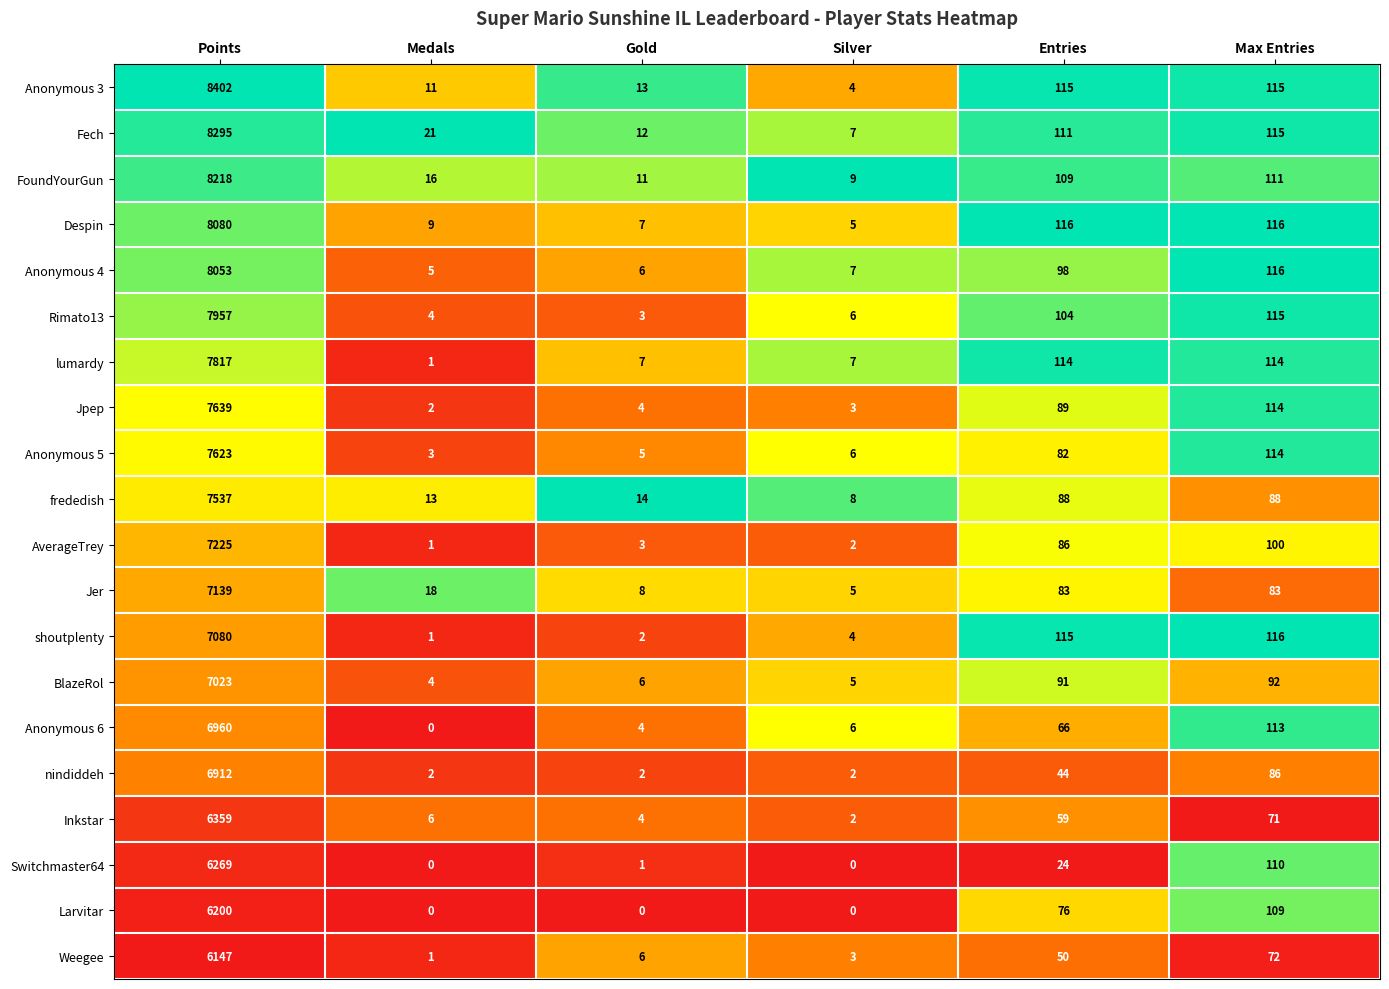

Which series has the largest total across all categories?

Anonymous 3